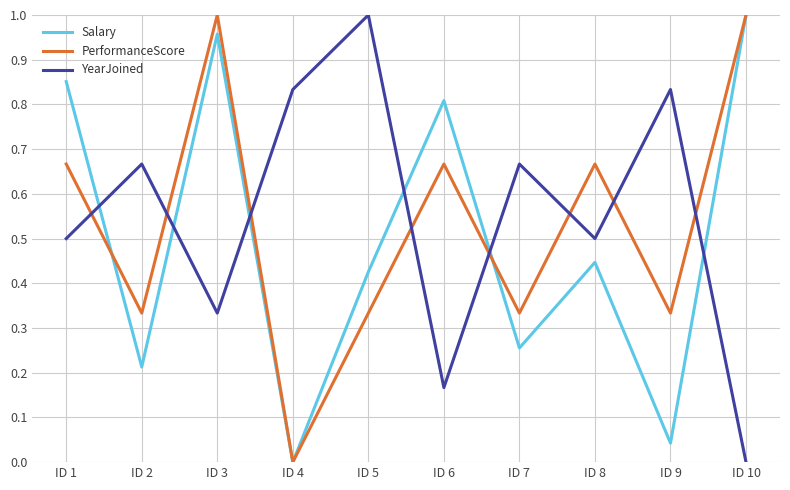

Is the value of PerformanceScore at ID 6 greater than the value of Salary at ID 7?

Yes